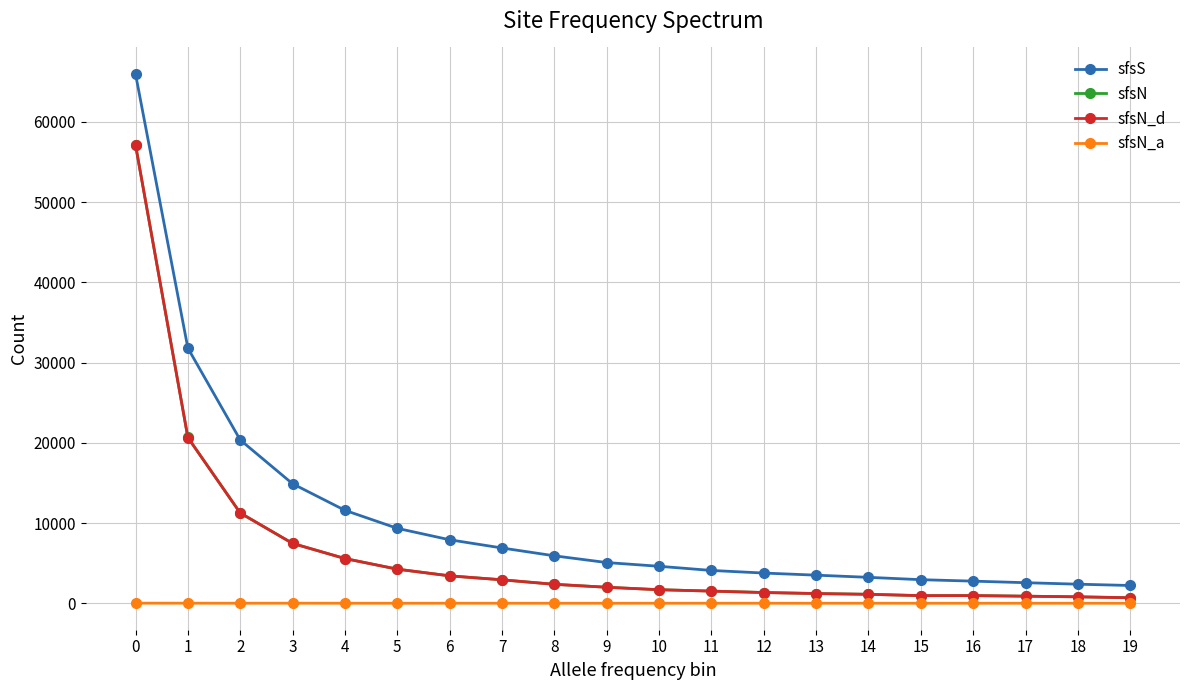

The value of sfsN_a at 7 is 2. True or false?

True